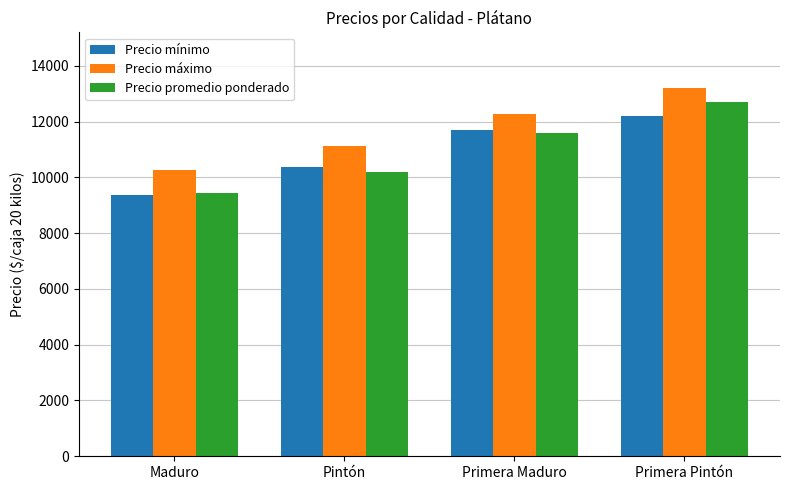

How many bars are there in each group?

3